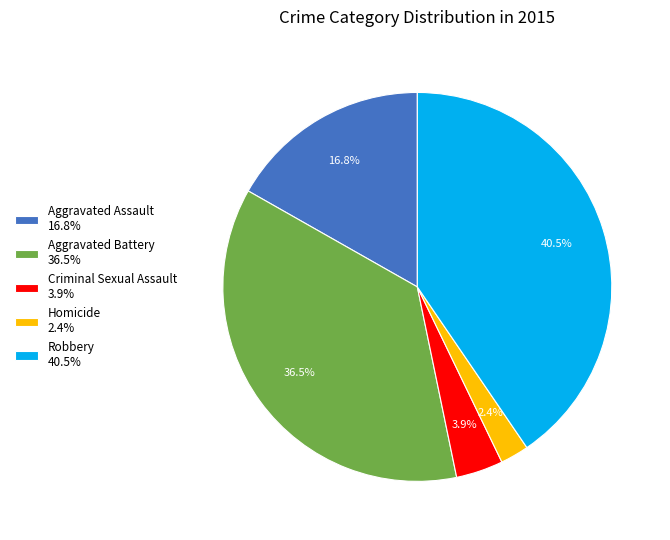

Is Aggravated Battery 36.5% the majority of the pie?

No